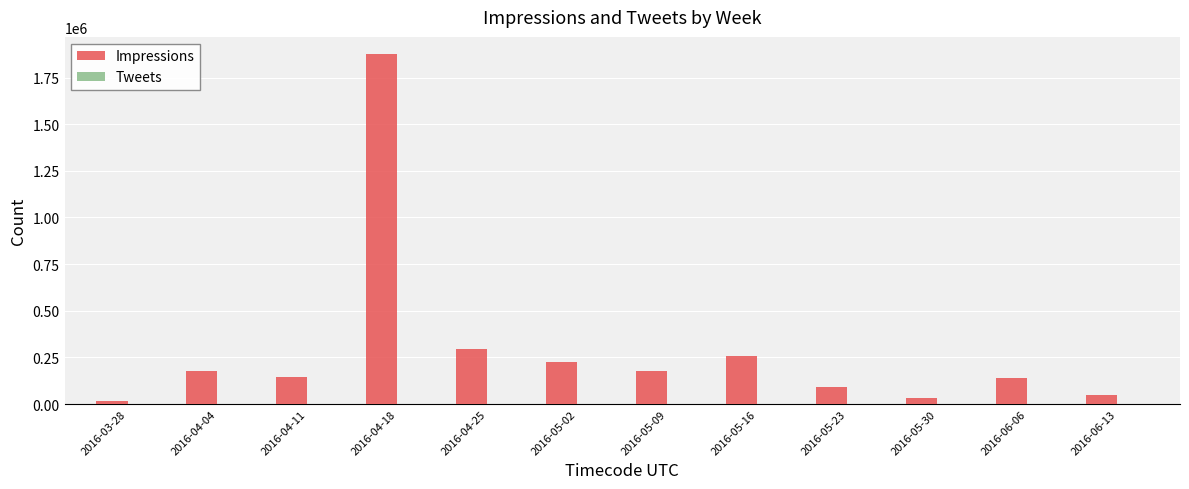

At which label is Impressions closest to 944750?

2016-04-25